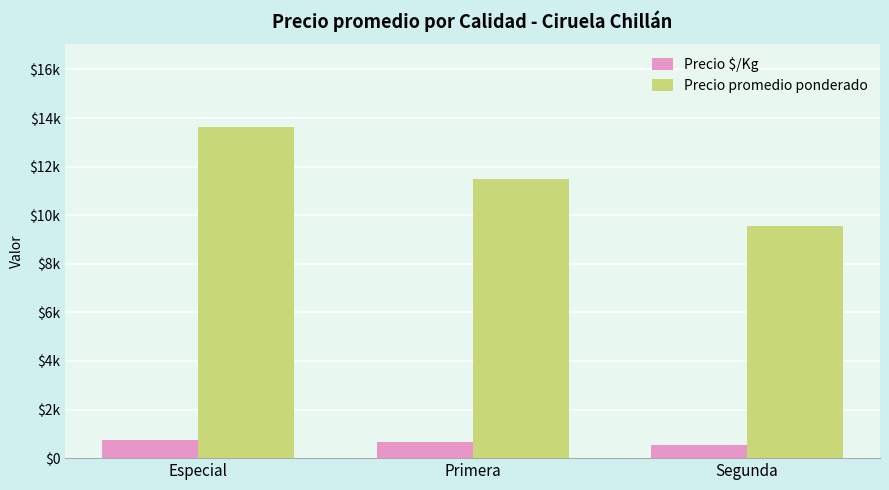

List the series in order of their overall mean, lowest first.

Precio $/Kg, Precio promedio ponderado